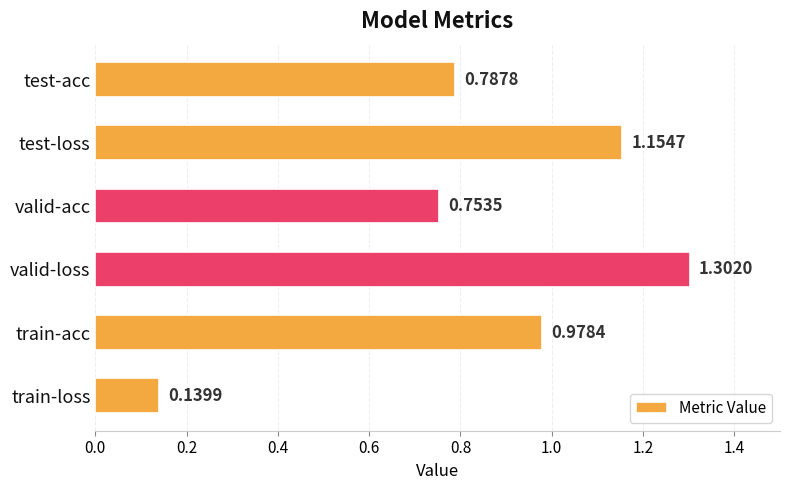

What is the difference between the maximum and second lowest values?

0.5